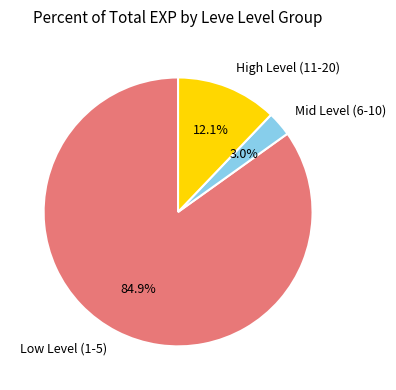

Count the number of slices in the pie.

3